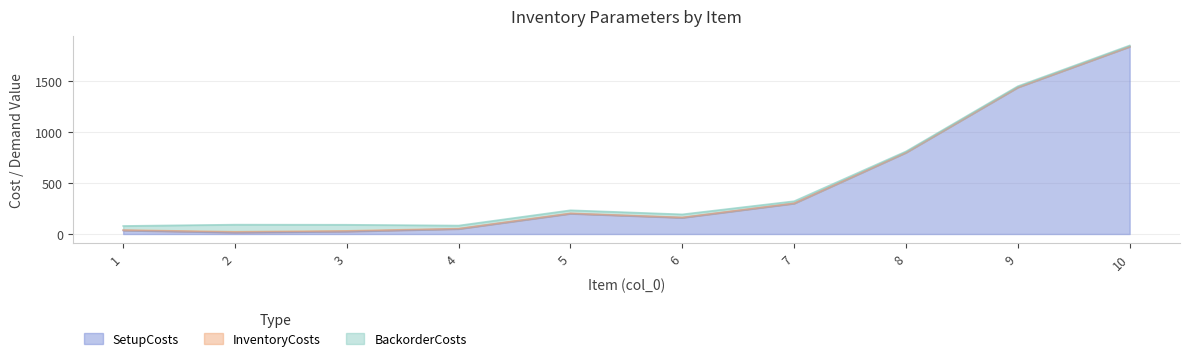

What is the sum of the SetupCosts values at 9 and 2?

1455